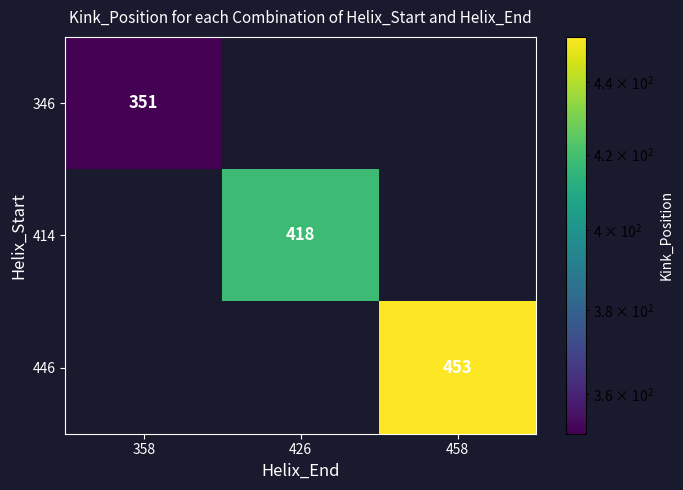

The 346 series shows 546 at 358. True or false?

False